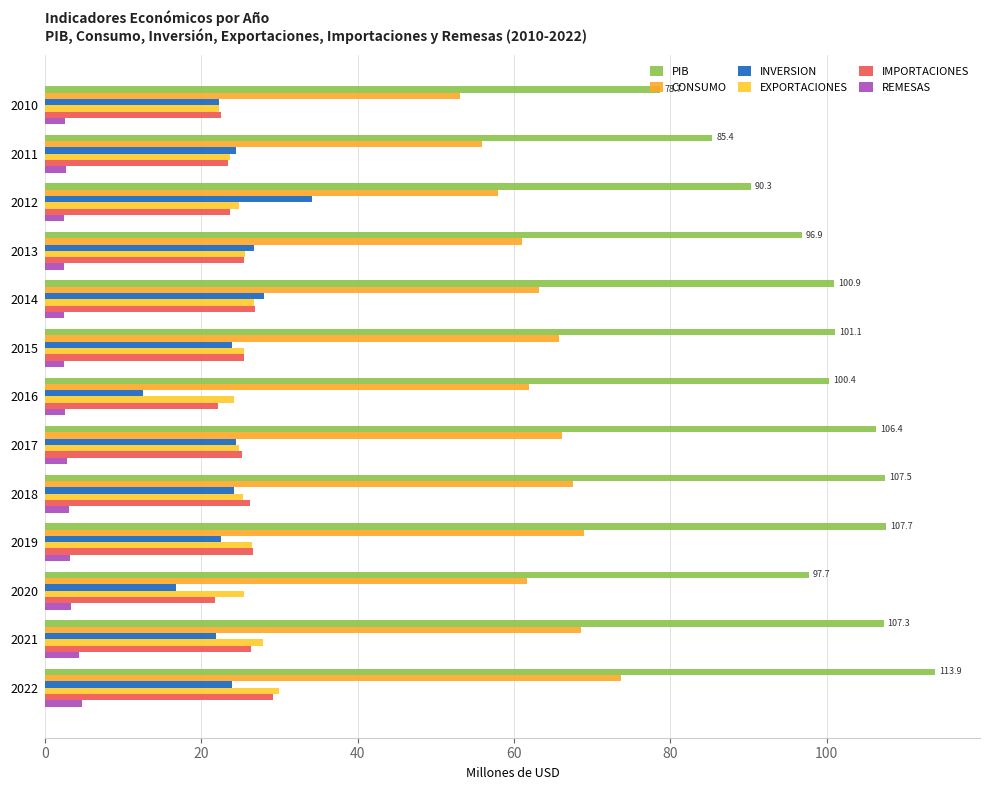

What position from the left is 10?

11